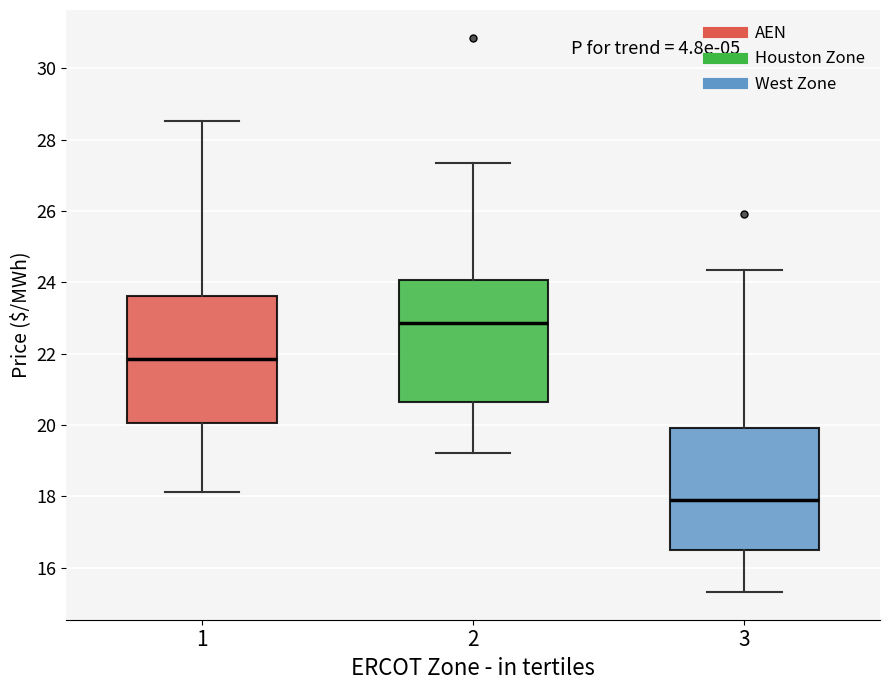

Reading left to right, read every box against the y-axis: the position of its median line, the range the box covers, and the ends of its whiskers. The values are not printed on the chart, so give them approximately, as read against the axis.

1: median 21.8, box 20.0 to 23.6, whiskers 18.2 to 28.6
2: median 22.8, box 20.6 to 24.0, whiskers 19.2 to 27.4
3: median 17.8, box 16.4 to 20.0, whiskers 15.4 to 24.4